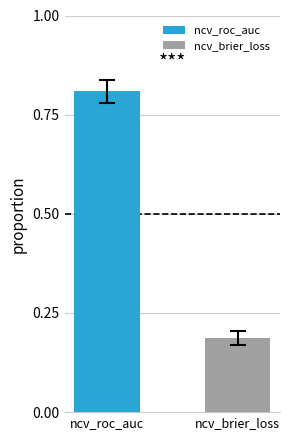

Which series has the largest range (max minus min)?

ncv_roc_auc